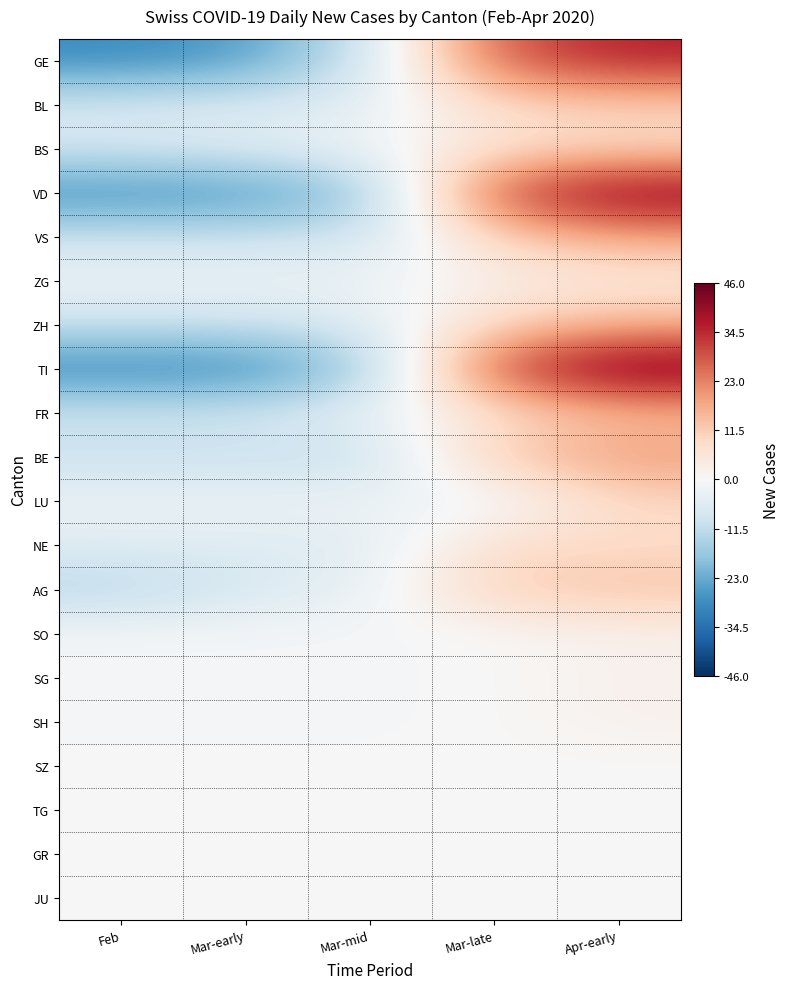

What is the total value across all series at Feb?

-169.0